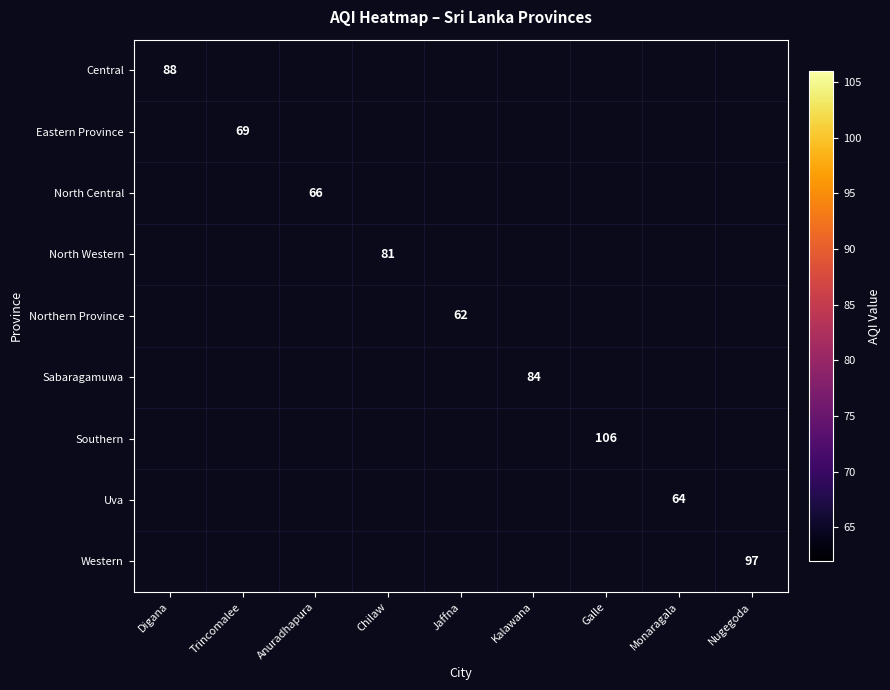

True or false: Southern has a value of 106 at Galle.

True